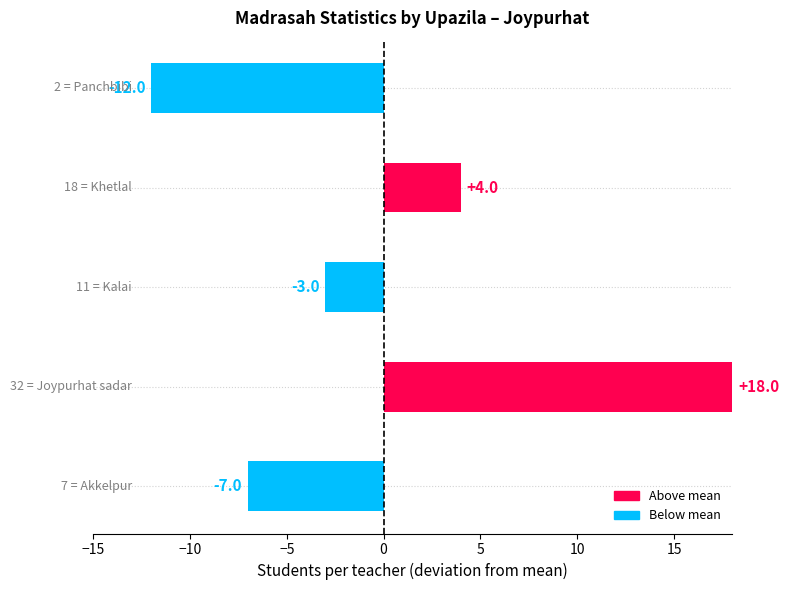

How many values are between -7 and 4?

3